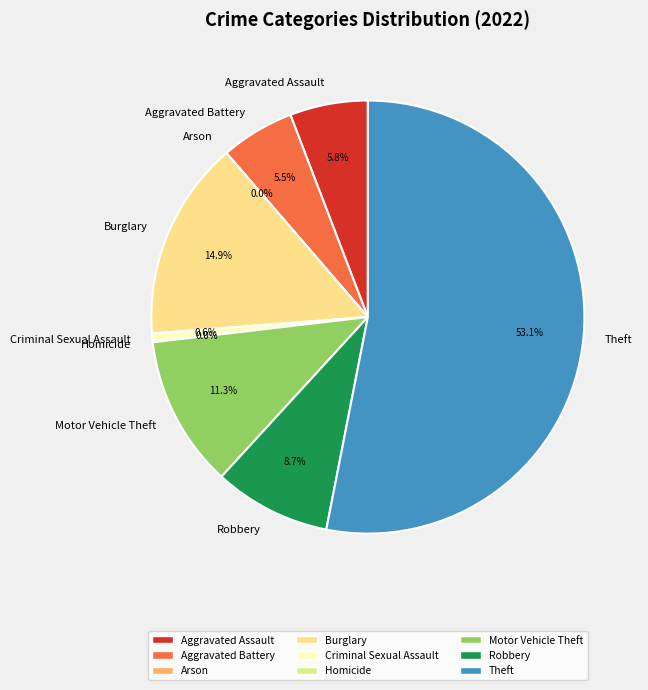

Which has a higher value, Aggravated Assault or Criminal Sexual Assault?

Aggravated Assault